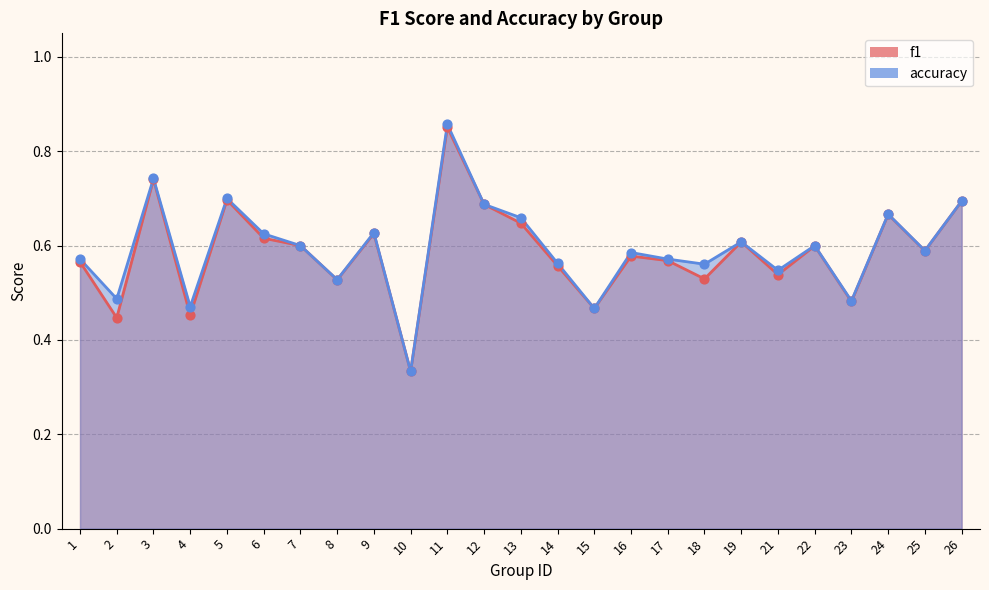

At which category is the sum across all series the highest?

11